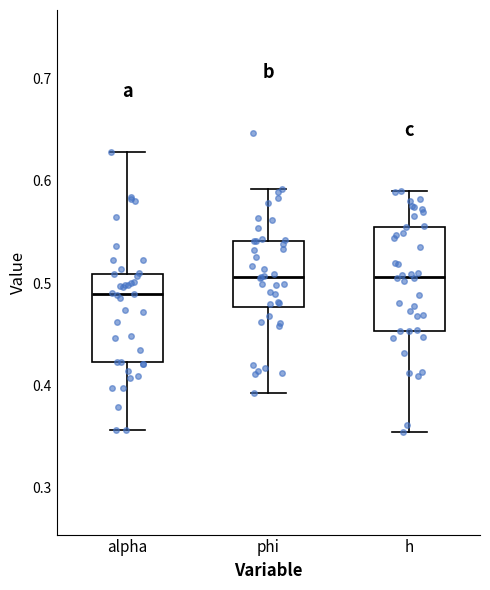

Reading left to right, transcribe this box plot: for each box, give where its median line is, the range the box spans, and where its two whiskers end, as read against the y-axis. The values are not printed on the chart, so give them approximately, as read against the axis.

alpha: median 0.49, box 0.42 to 0.51, whiskers 0.36 to 0.63
phi: median 0.51, box 0.48 to 0.54, whiskers 0.39 to 0.59
h: median 0.51, box 0.45 to 0.56, whiskers 0.35 to 0.59